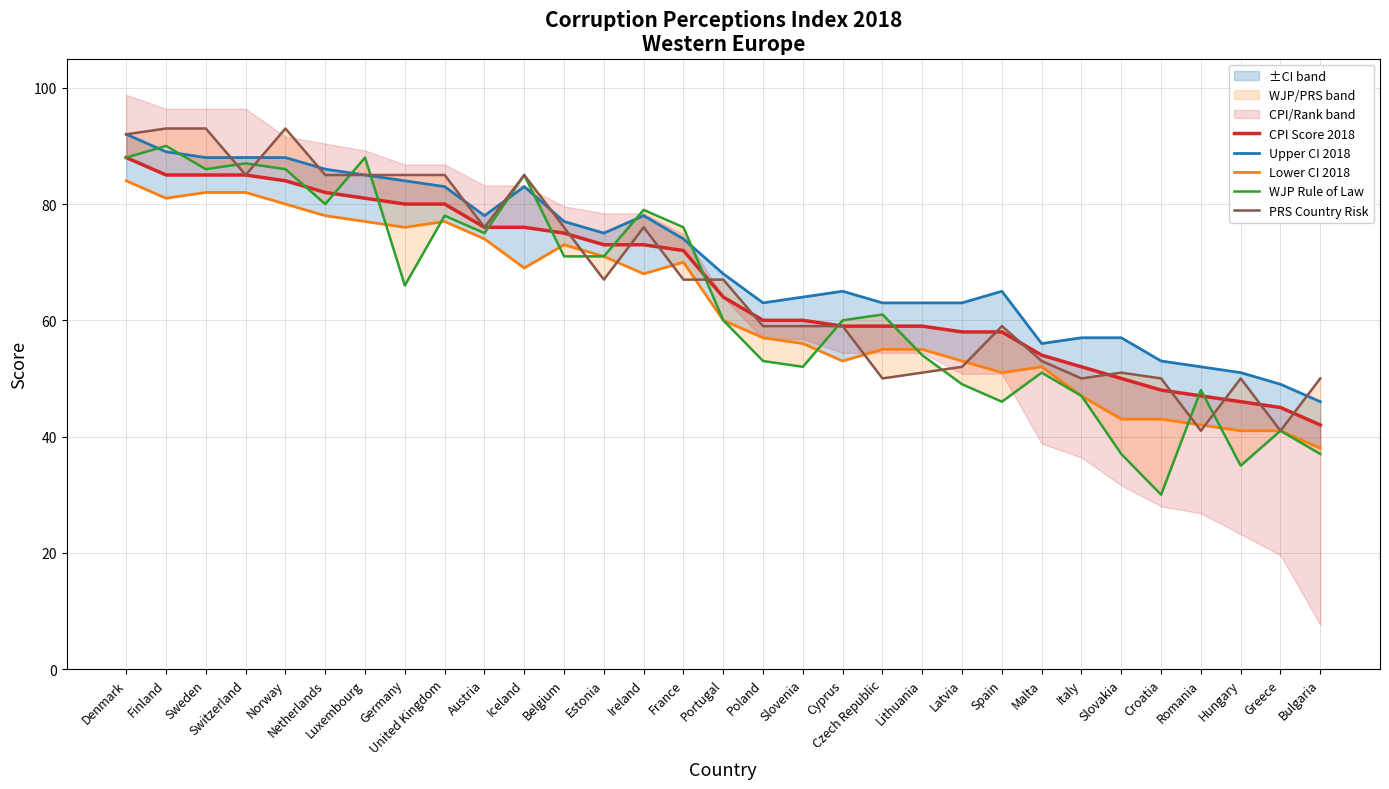

What is the label of the 14th point from the left?

Ireland